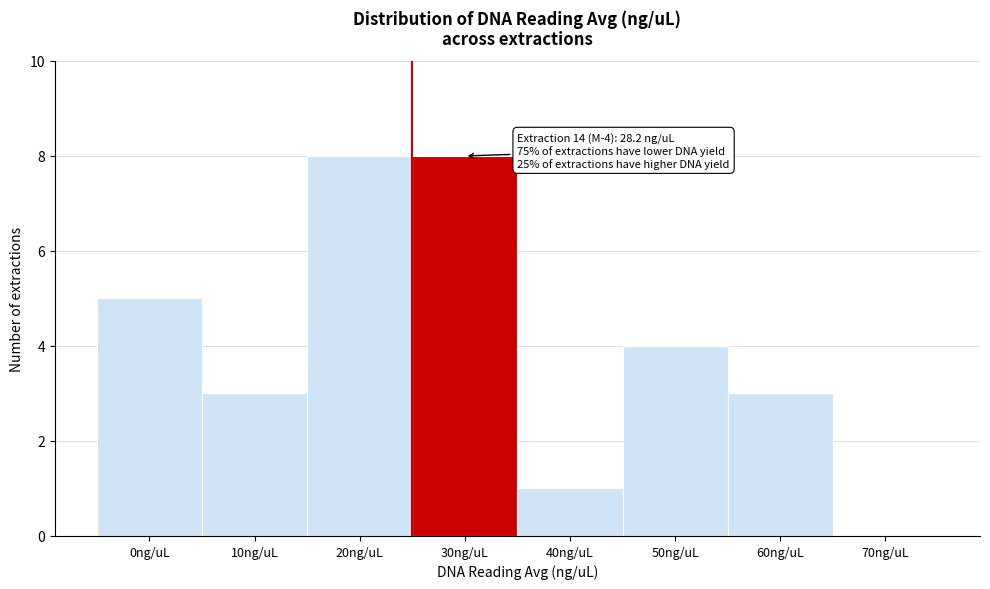

Reading left to right, what are all the values shown in this chart?

0ng/uL=5	10ng/uL=3	20ng/uL=8	30ng/uL=8	40ng/uL=1	50ng/uL=4	60ng/uL=3	70ng/uL=0